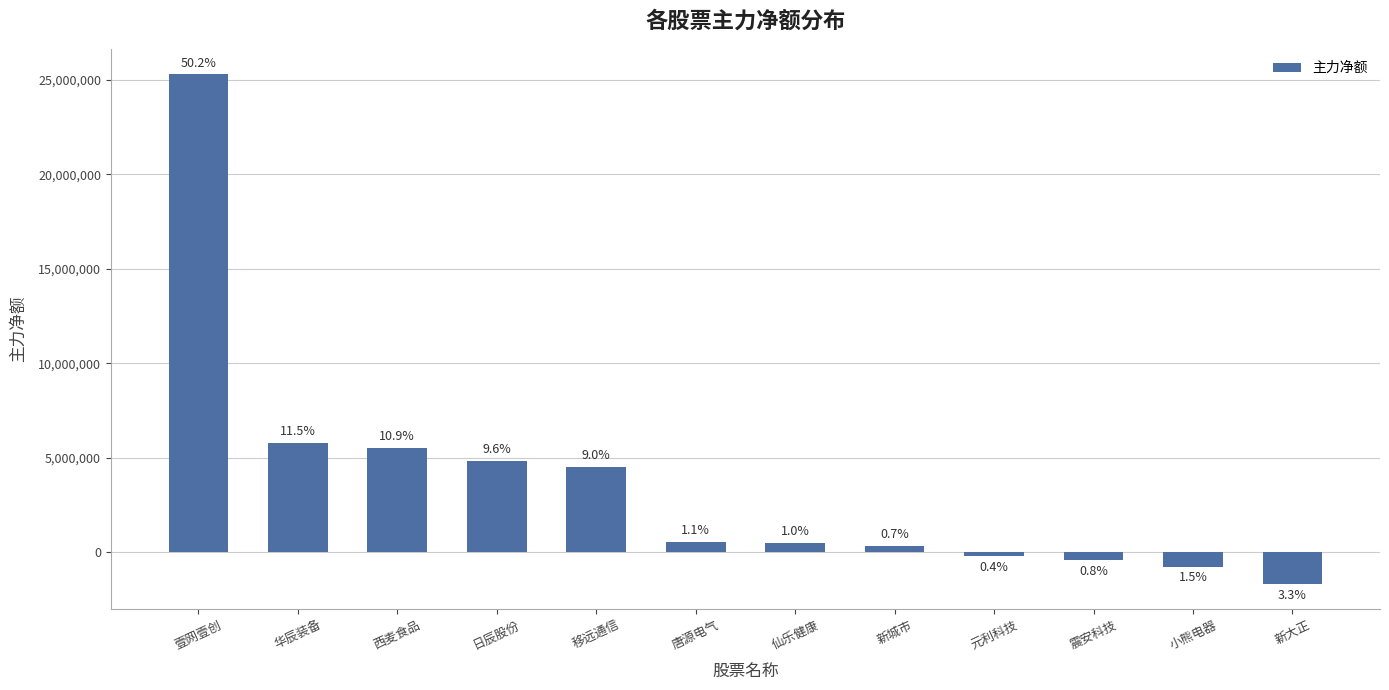

What is the greatest value displayed?

25283077